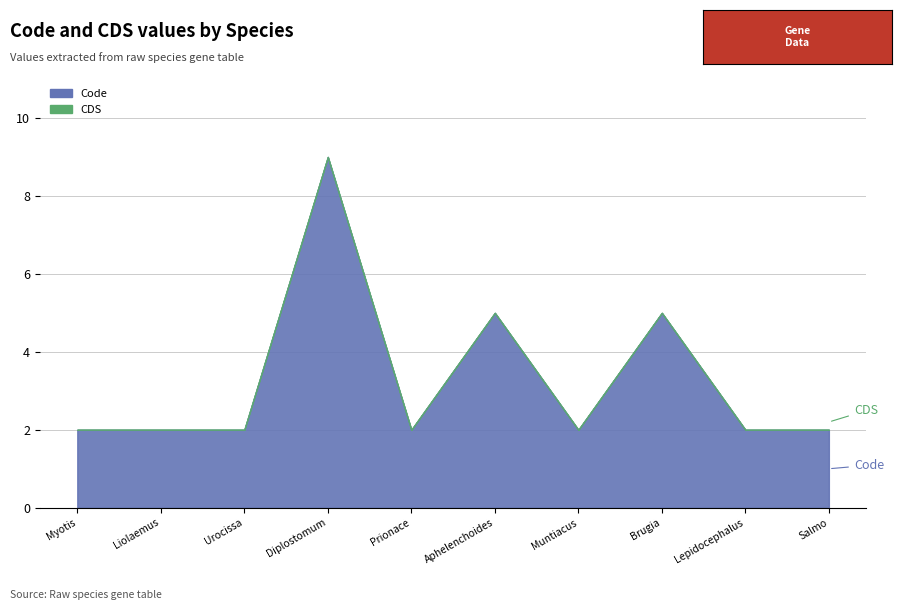

List the series in order of their overall mean, highest first.

Code, CDS